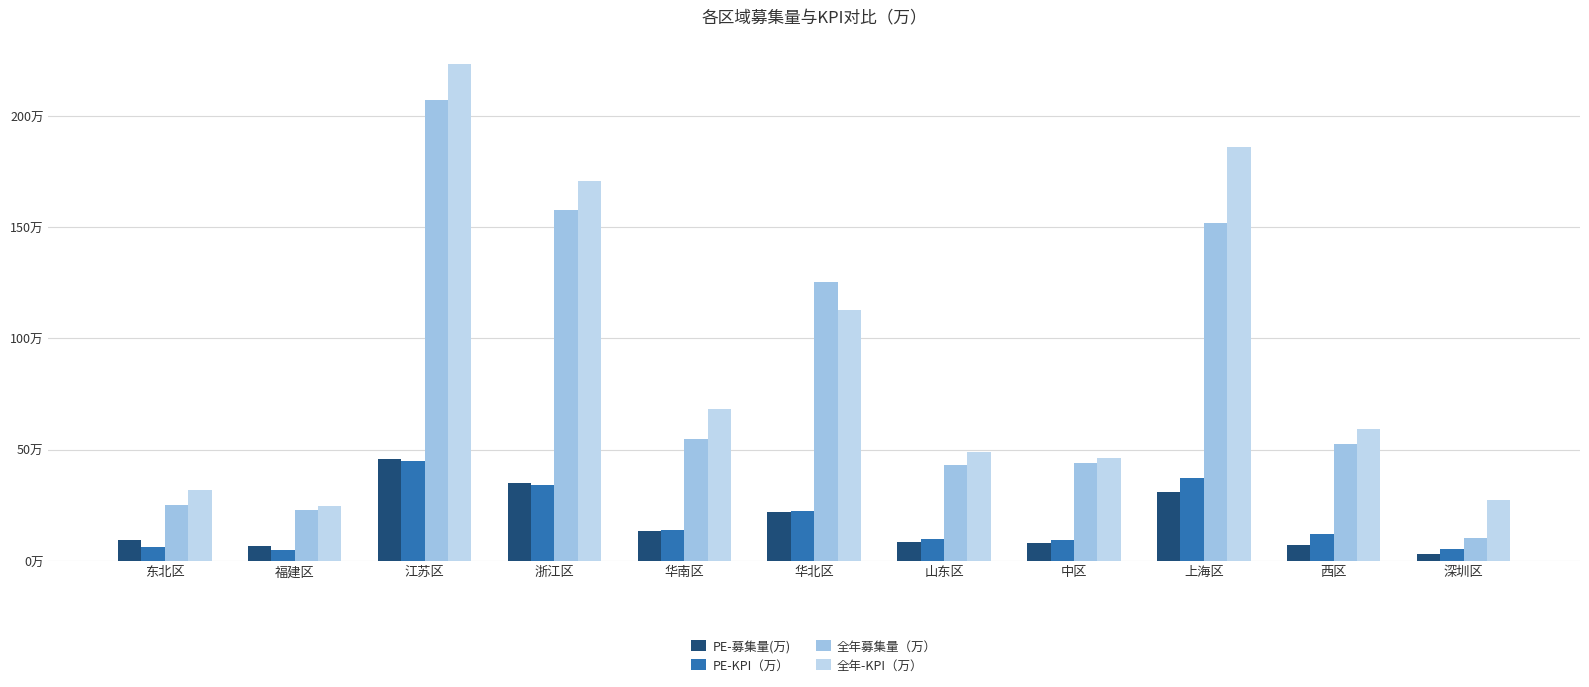

How many data points does each series have?

11